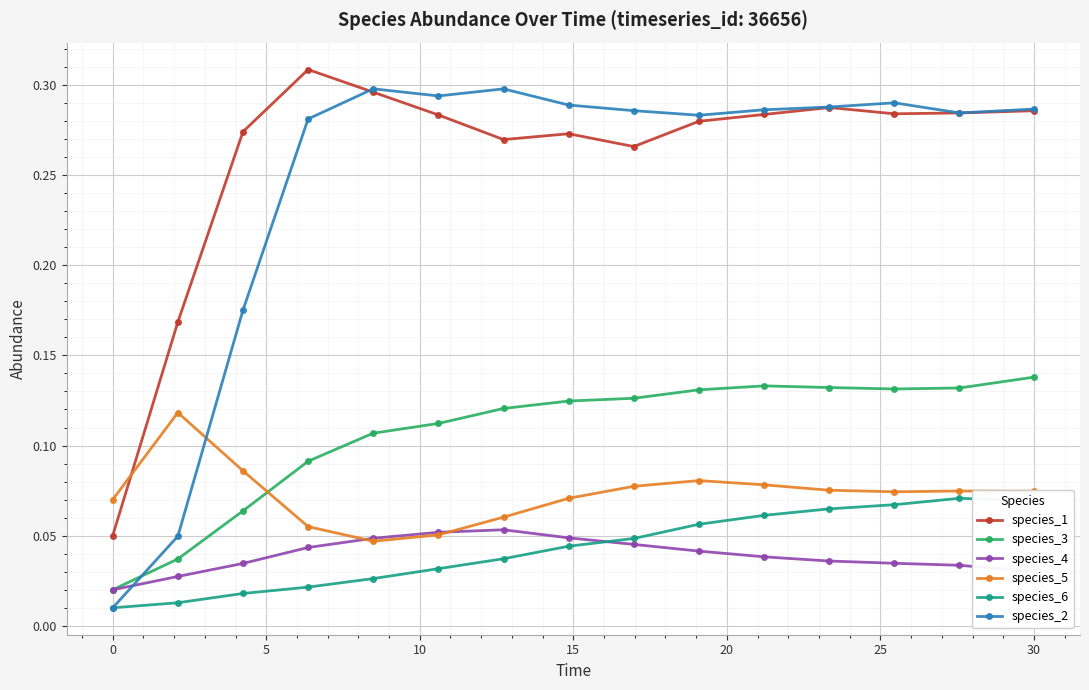

How many intersections are there between species_5 and species_1?

1